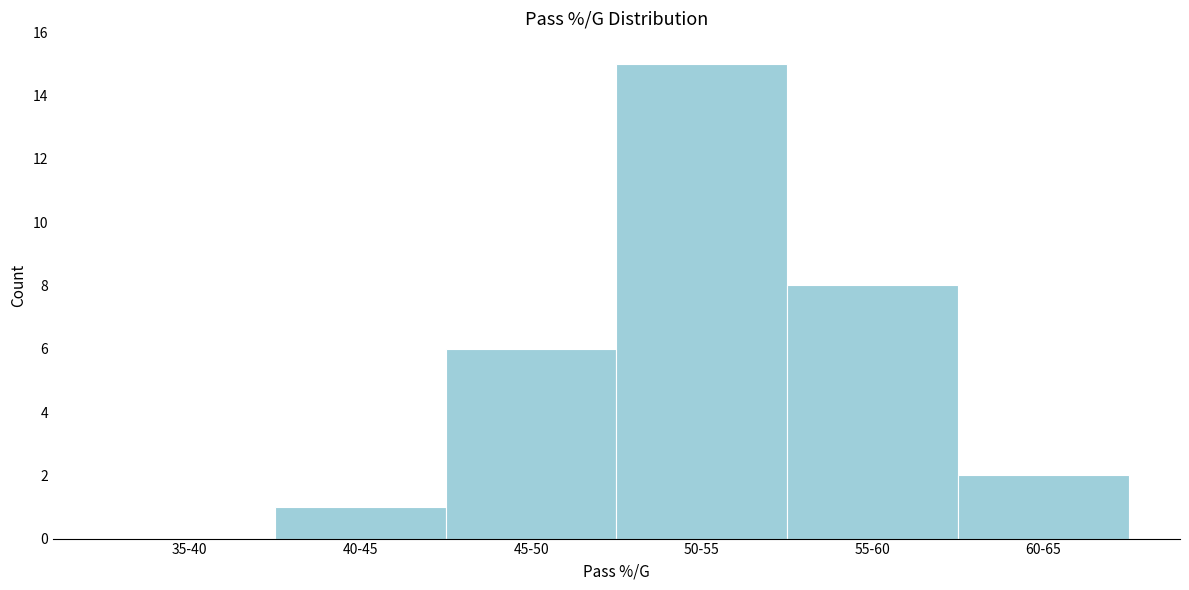

Reading left to right, list all the values displayed in this chart.

35-40=0	40-45=1	45-50=6	50-55=15	55-60=8	60-65=2